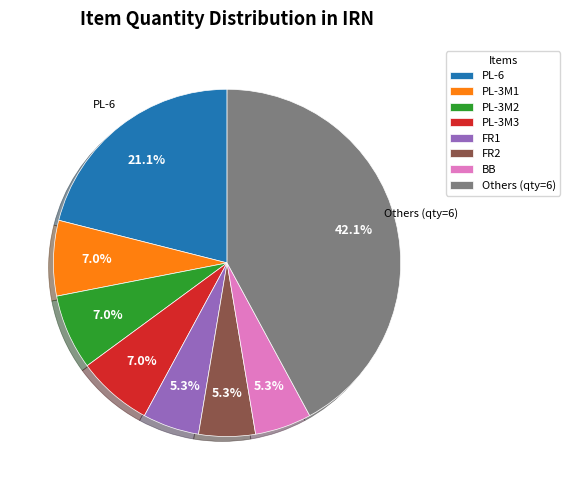

Which category has the biggest portion of the pie?

Others (qty=6)